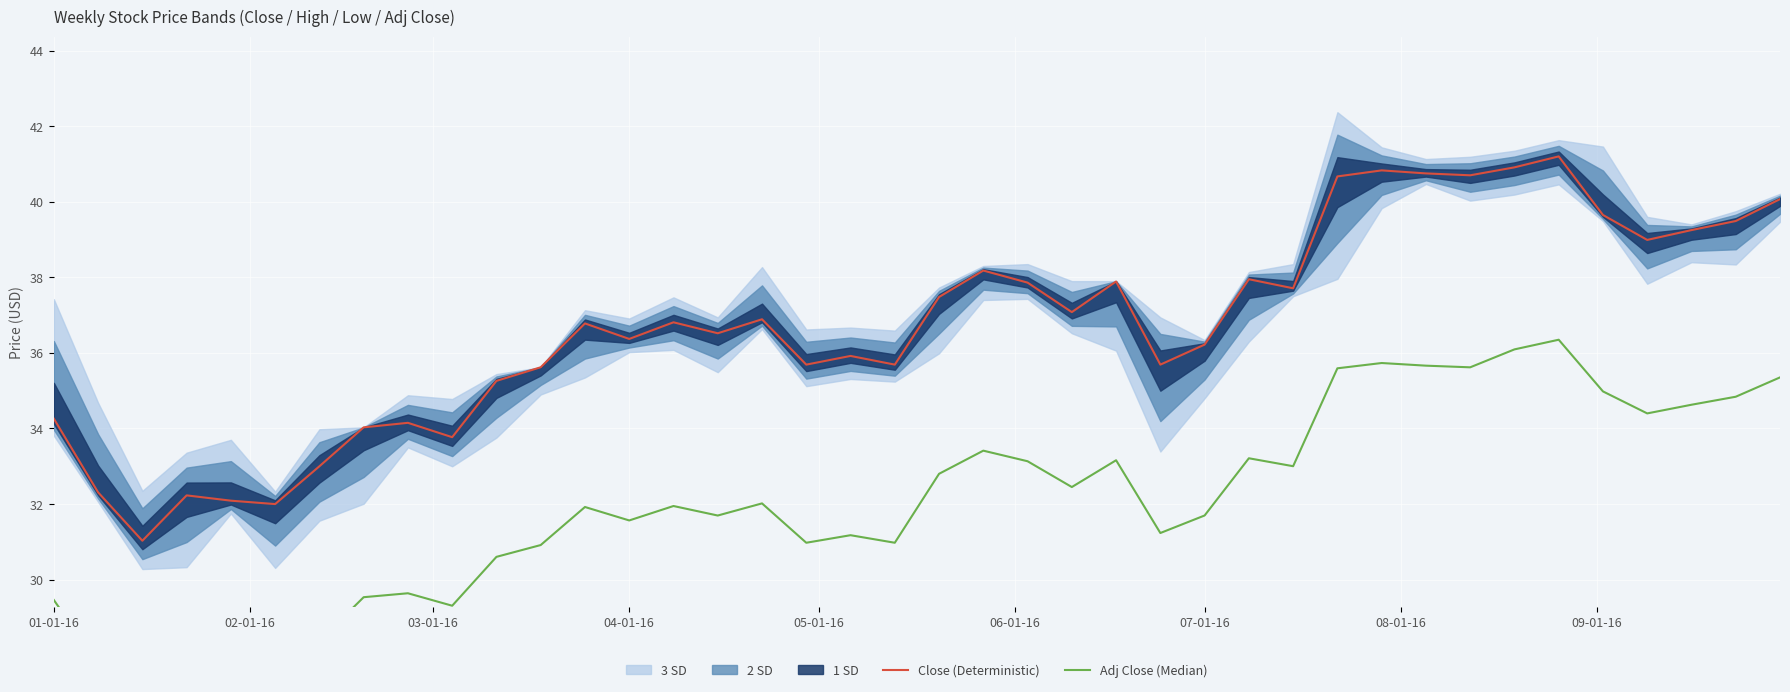

Reading left to right, list all the values displayed in this chart.

Close (Deterministic): 34.3	32.3	31.0	32.2	32.1	32.0	33.0	34.0	34.2	33.8	35.3	35.6	36.8	36.4	36.8	36.5	36.9	35.7	35.9	35.7	37.5	38.2	37.9	37.1	37.9	35.7	36.2	38.0	37.7	40.7	40.8	40.8	40.7	40.9	41.2	39.7	39.0	39.2	39.5	40.1
Adj Close (Median): 29.5	27.8	26.7	27.7	27.6	27.5	28.4	29.5	29.6	29.3	30.6	30.9	31.9	31.6	31.9	31.7	32.0	31.0	31.2	31.0	32.8	33.4	33.1	32.5	33.2	31.2	31.7	33.2	33.0	35.6	35.7	35.7	35.6	36.1	36.3	35.0	34.4	34.6	34.8	35.4